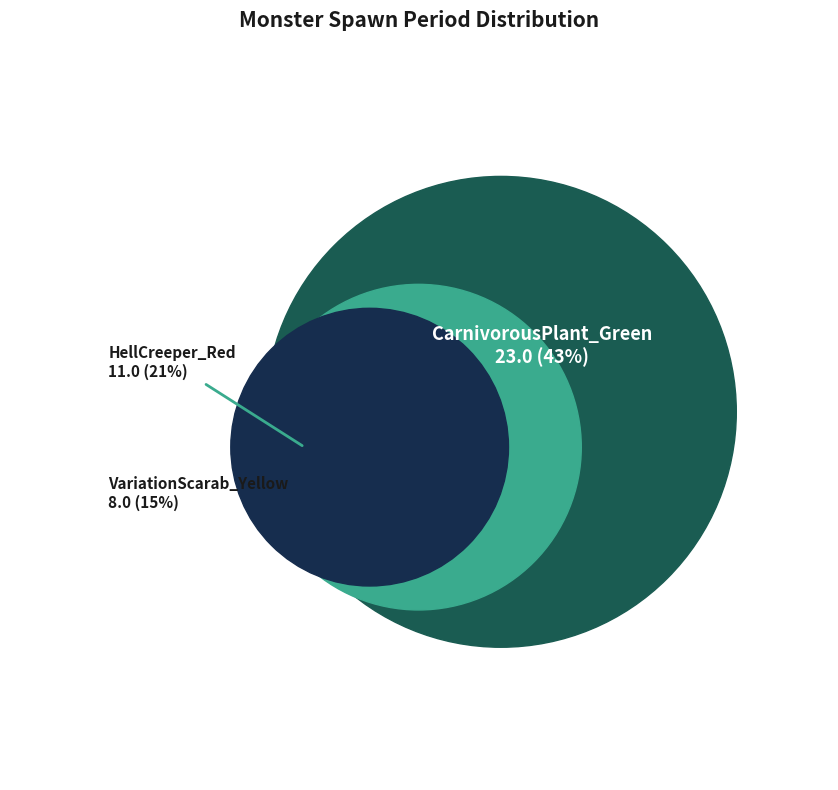

True or false: HellCreeper_Red accounts for 33% of the total.

False